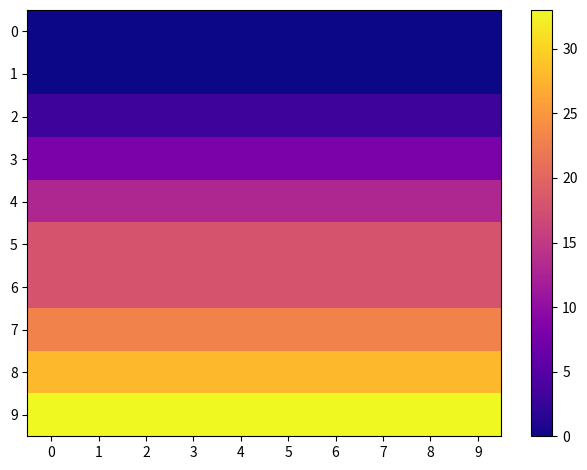

Between 2 and 5, which series saw the biggest shift?

row_0